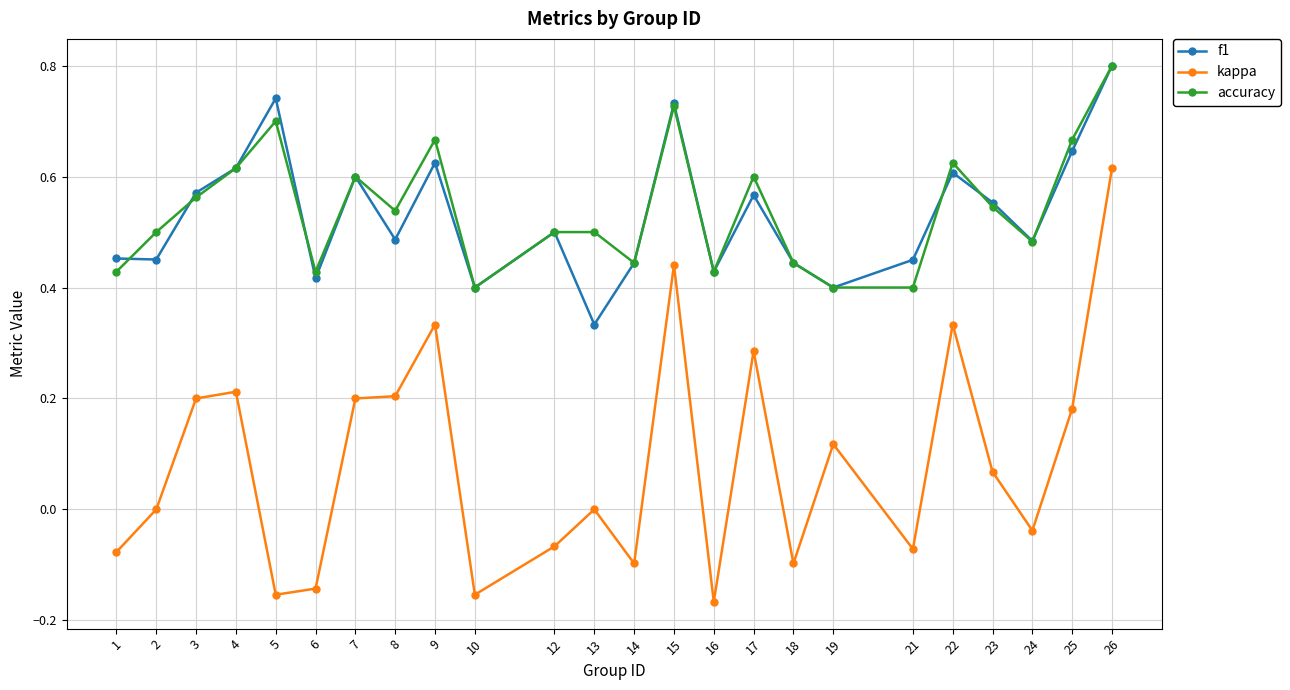

Between which two adjacent categories do f1 and accuracy first intersect?

1 and 2